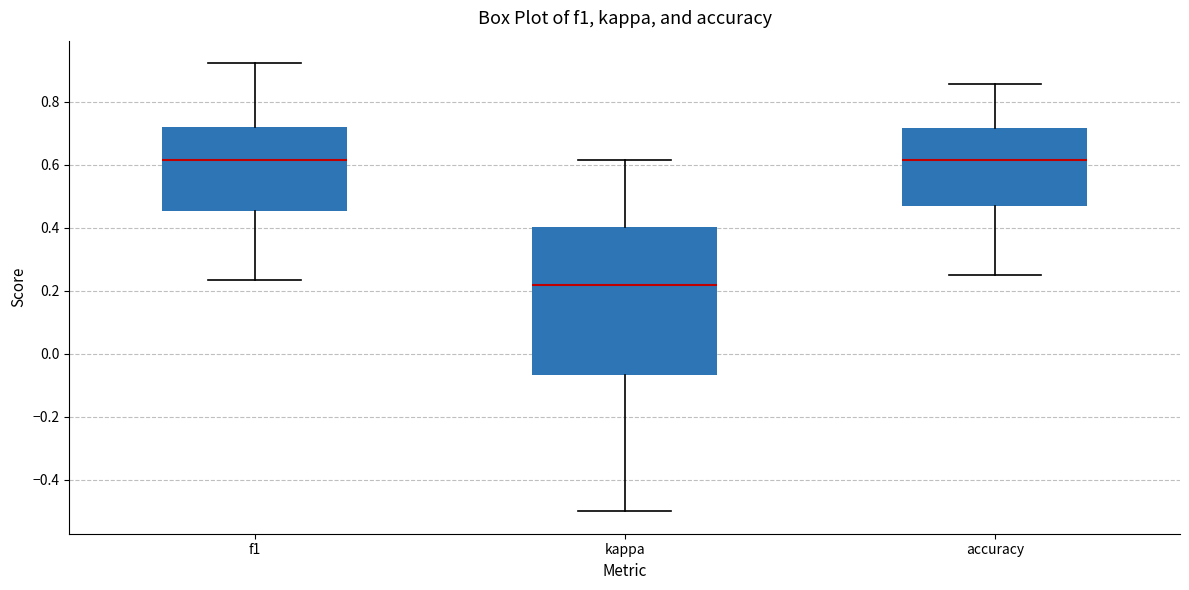

Reading left to right, transcribe this box plot: for each box, give where its median line is, the range the box spans, and where its two whiskers end, as read against the y-axis. The values are not printed on the chart, so give them approximately, as read against the axis.

f1: median 0.62, box 0.46 to 0.72, whiskers 0.24 to 0.92
kappa: median 0.22, box -0.06 to 0.40, whiskers -0.50 to 0.62
accuracy: median 0.62, box 0.46 to 0.72, whiskers 0.26 to 0.86